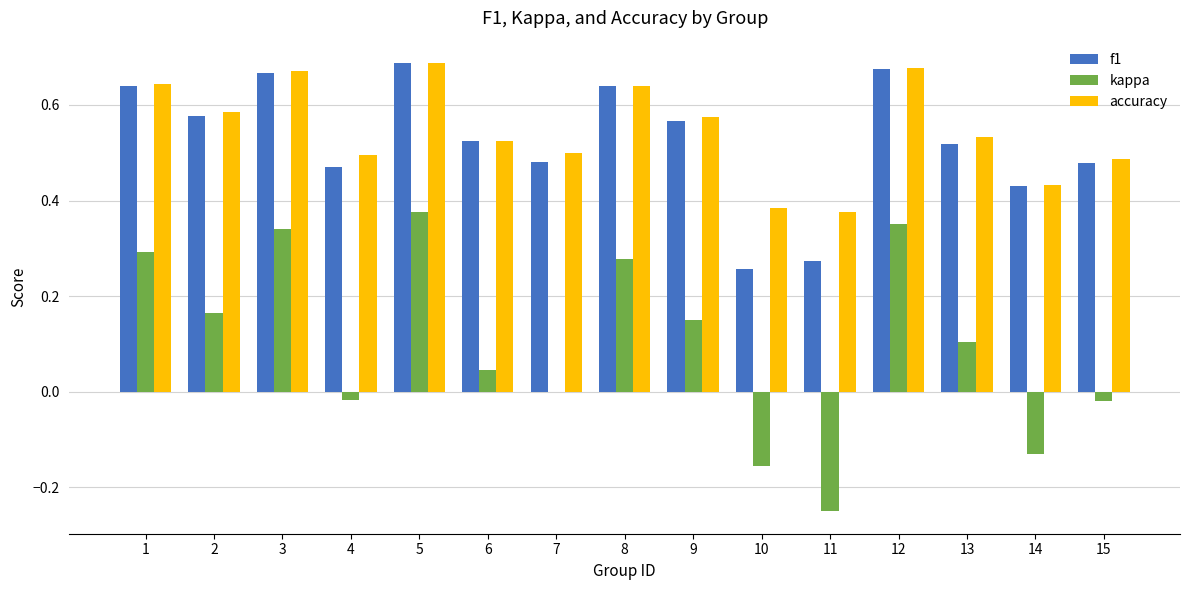

Is it true that f1 equals 0.3 at 1?

False